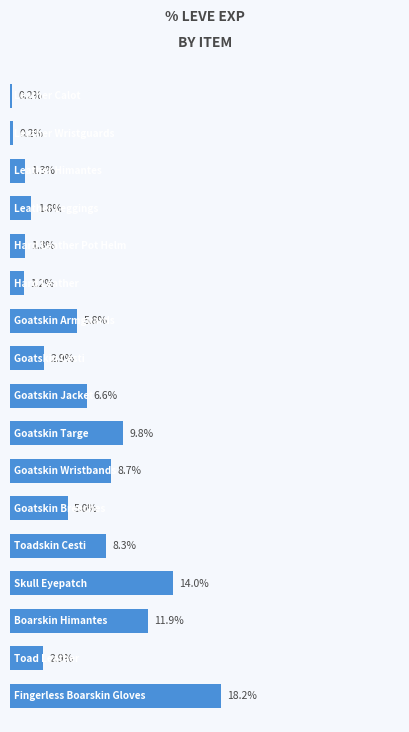

What is the difference between the maximum and minimum values?

18.0